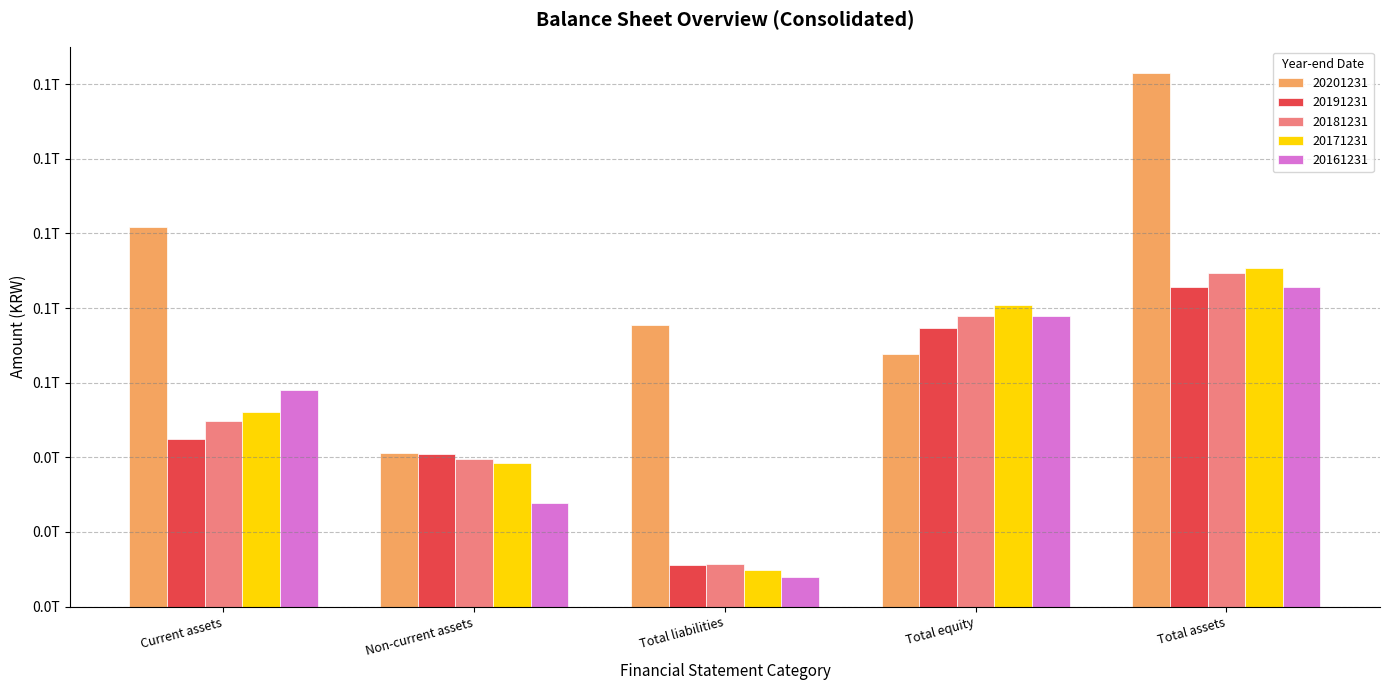

Is the value of 20181231 at Total assets greater than the value of 20191231 at Current assets?

Yes